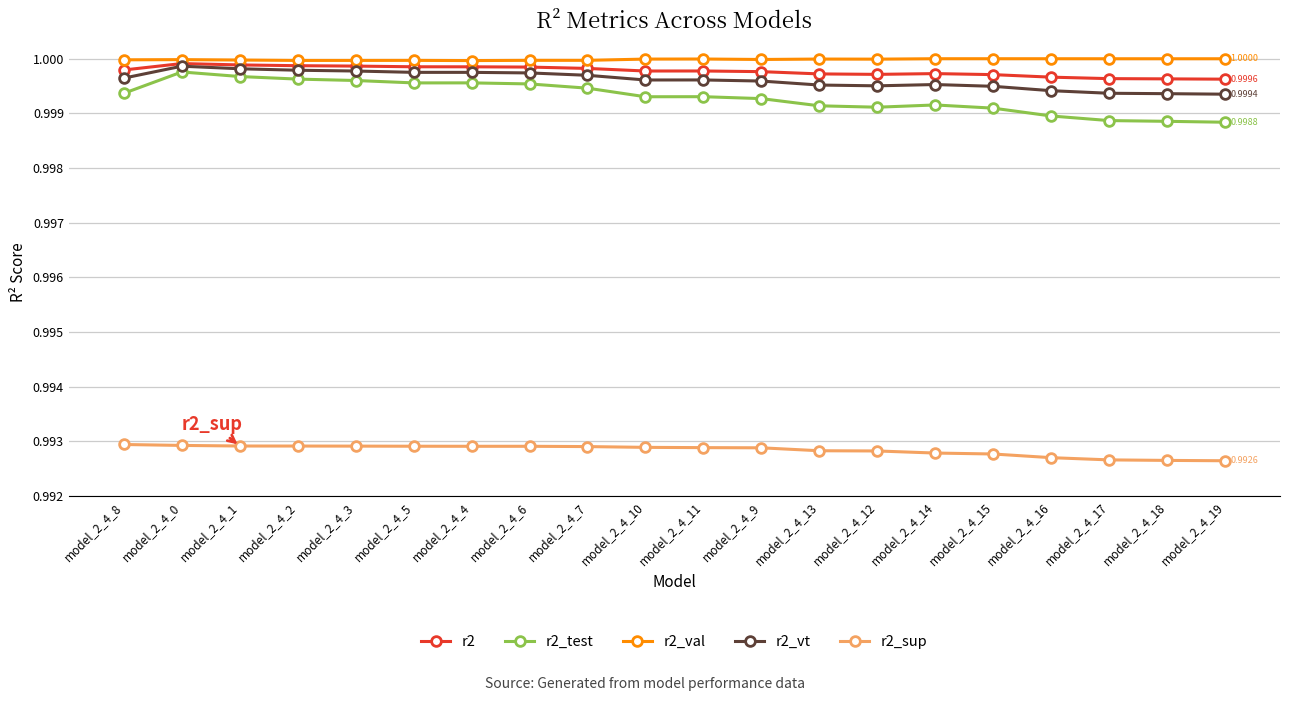

What is the label of the 19th point from the right?

model_2_4_0